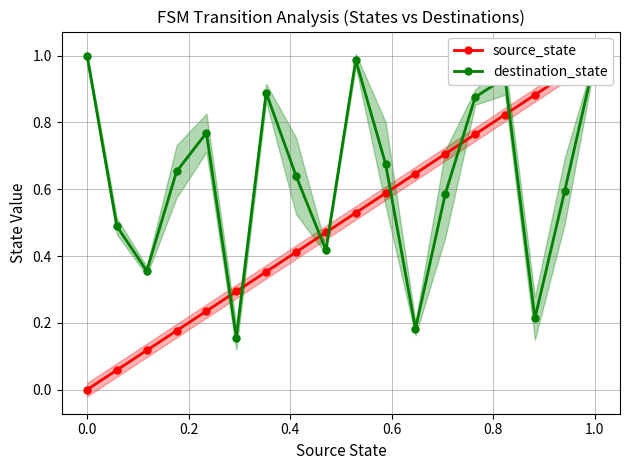

In destination_state, how many points are lower than both neighbors (excluding endpoints)?

5